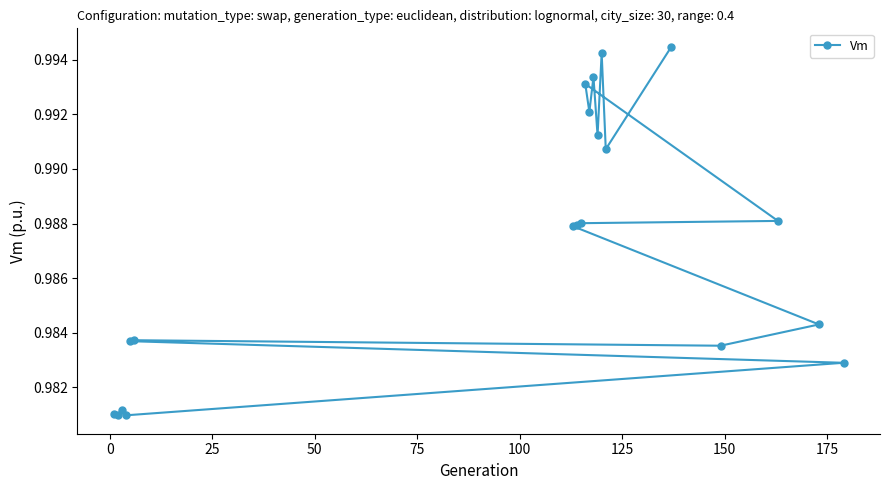

Count the values in the range 0 to 1.

20